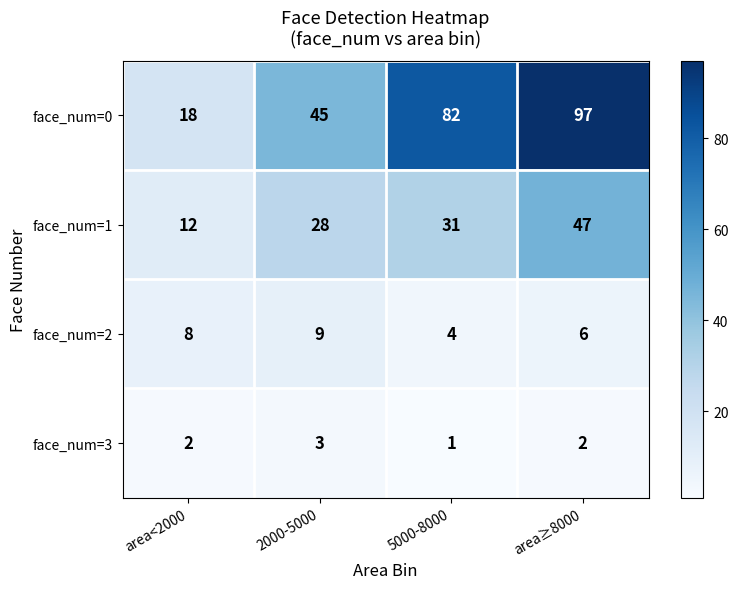

How many distinct data groups are displayed?

4